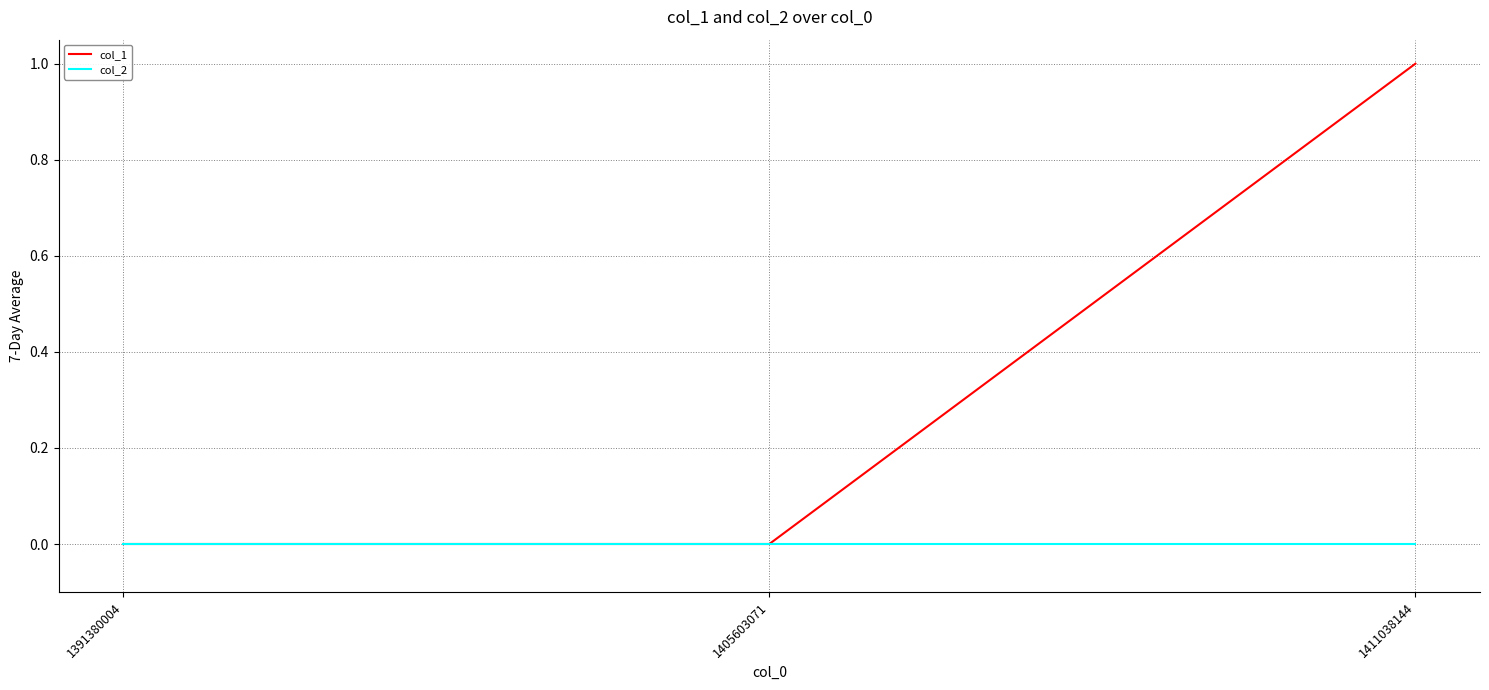

Rank the series by their average value, from highest to lowest.

col_1, col_2